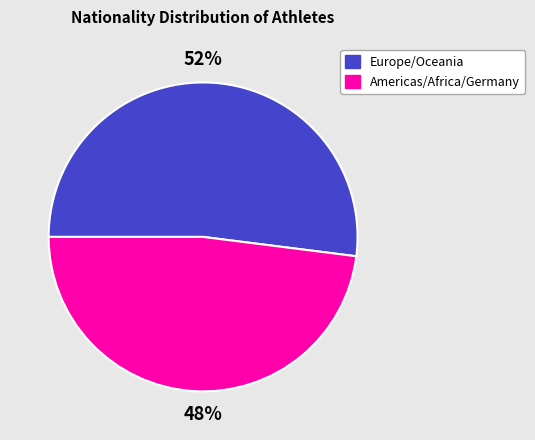

Is there any slice that represents more than half of the pie?

Yes